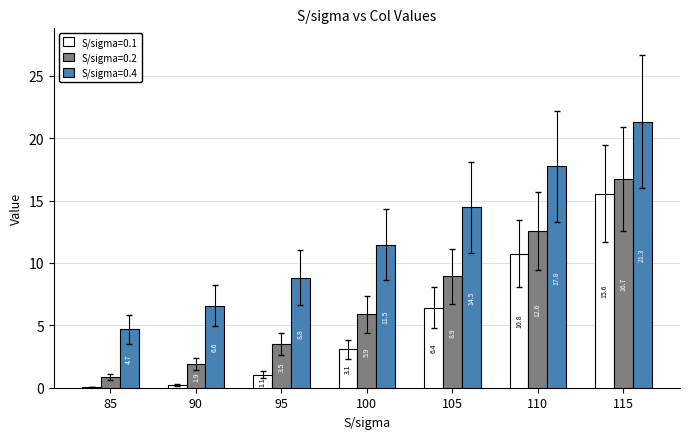

The value of S/sigma=0.2 at 100 is 5.9. True or false?

True